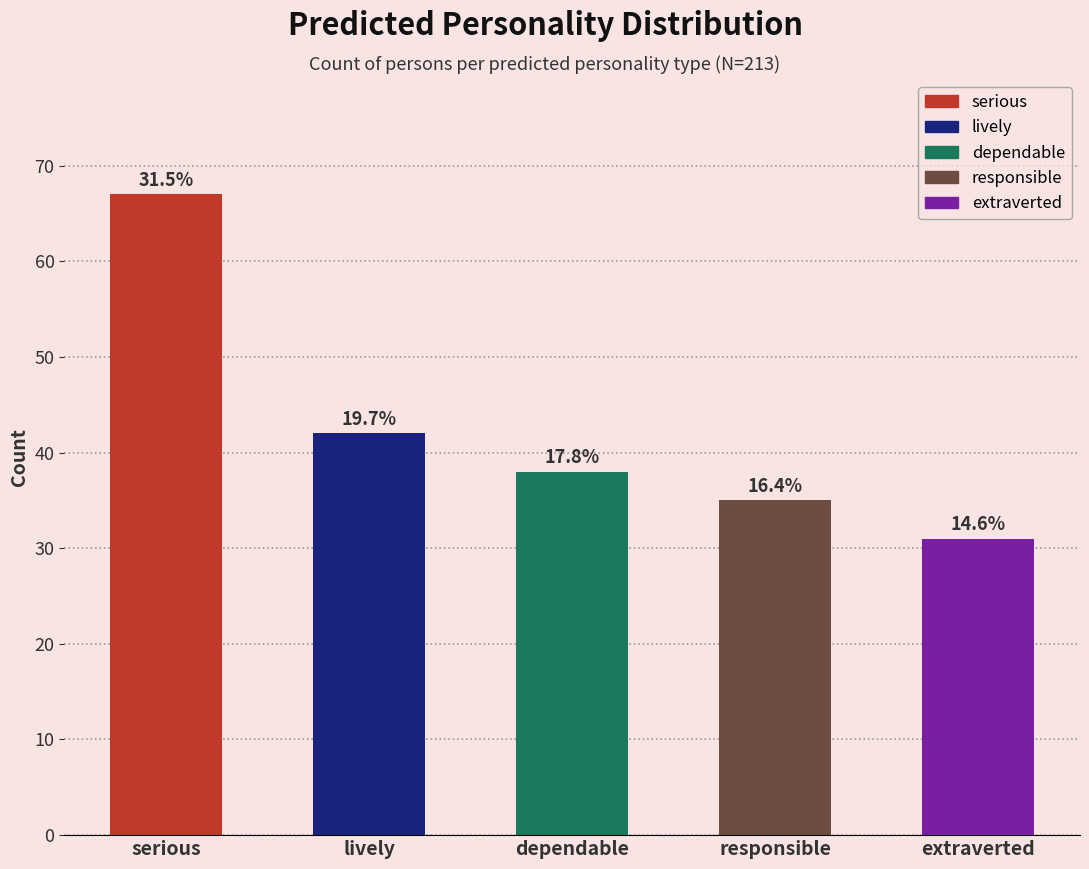

Does the chart contain any negative values?

No